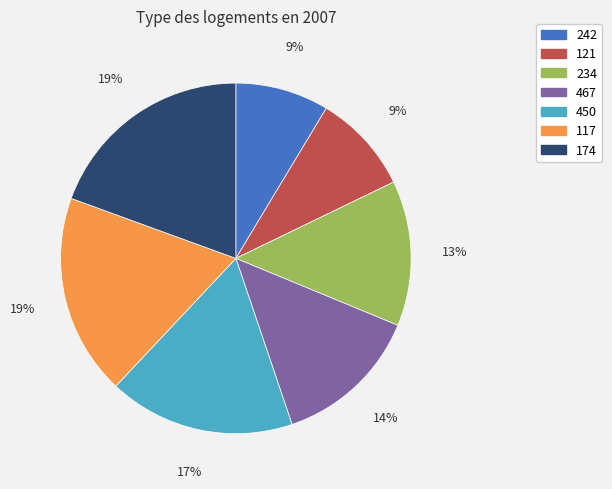

How many slices are in this pie chart?

7